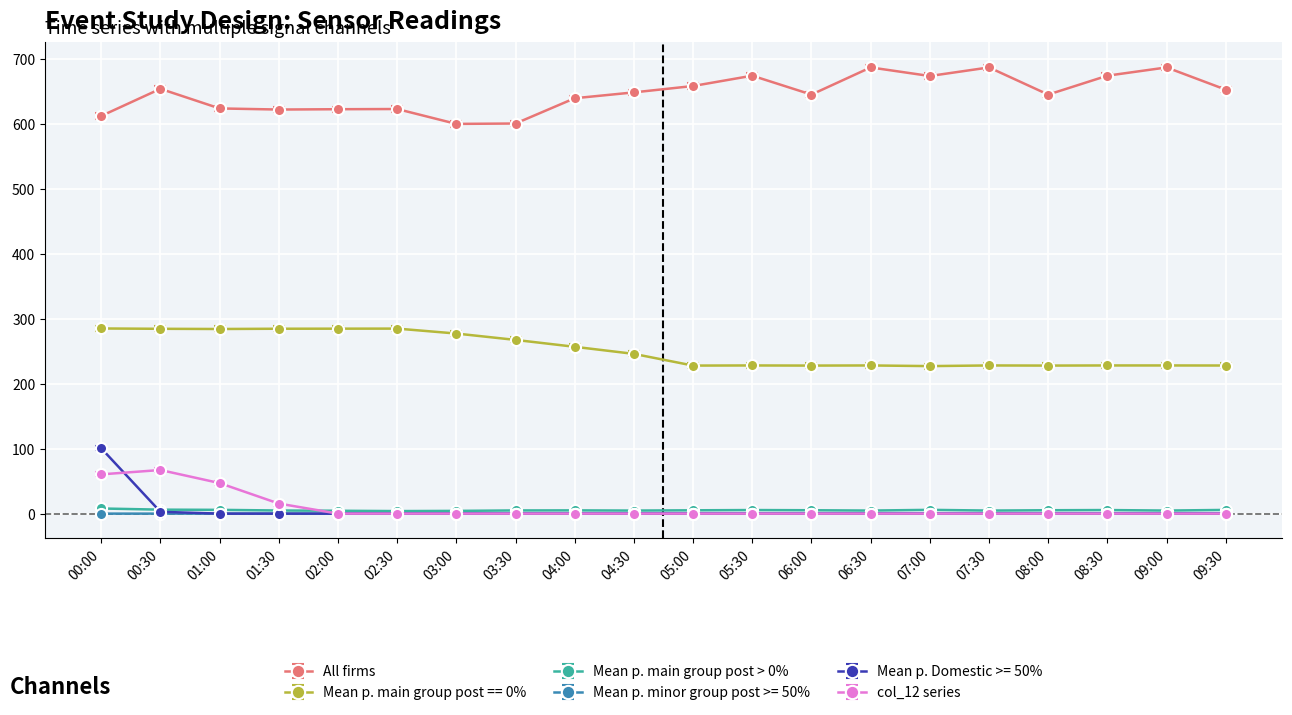

List the series in order of their peak value, highest first.

All firms, Mean p. main group post == 0%, Mean p. Domestic >= 50%, col_12 series, Mean p. main group post > 0%, Mean p. minor group post >= 50%